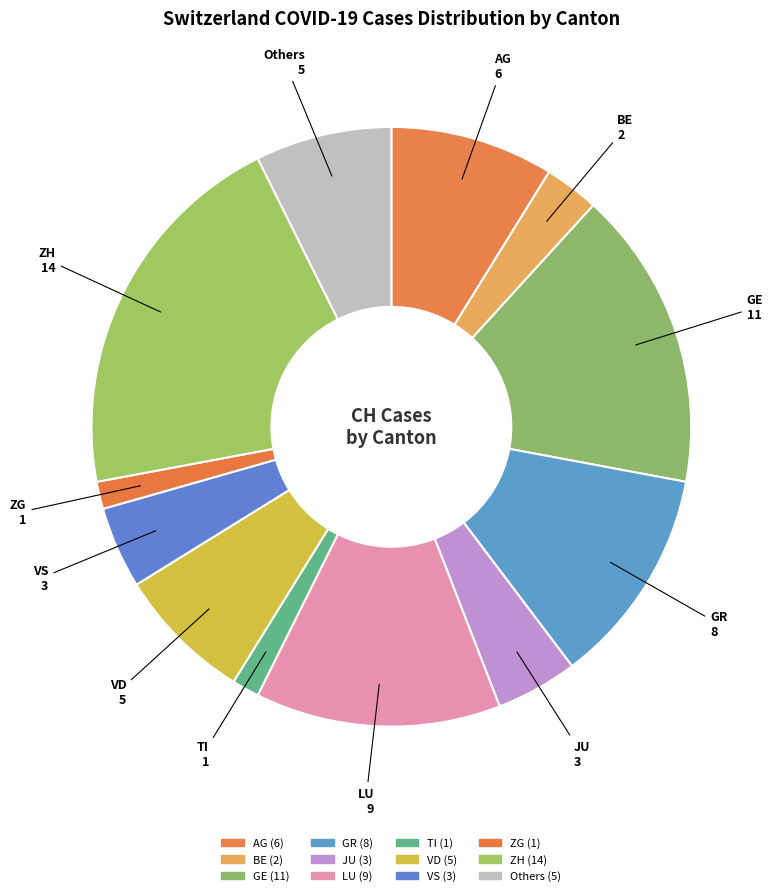

How many slices are in this pie chart?

12